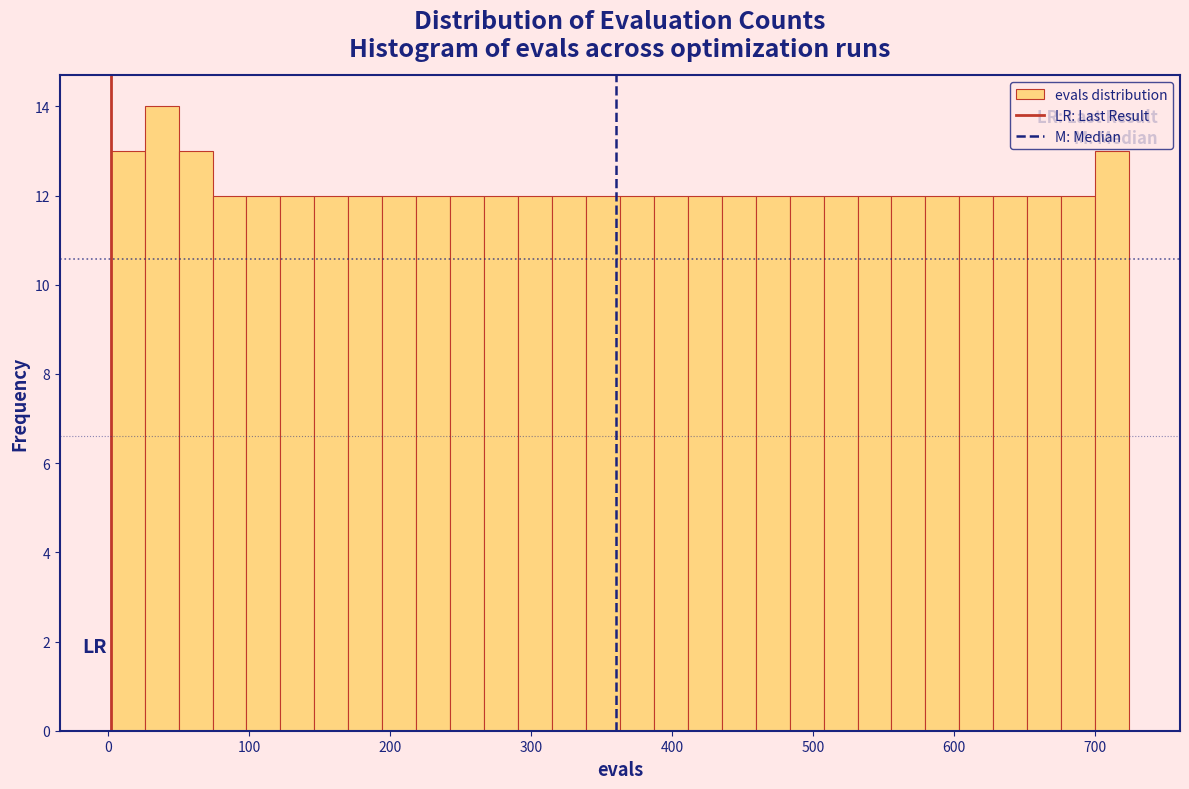

Around what value on the x-axis is the tallest bar? Give the approximate position of its centre, as read against the axis.

40